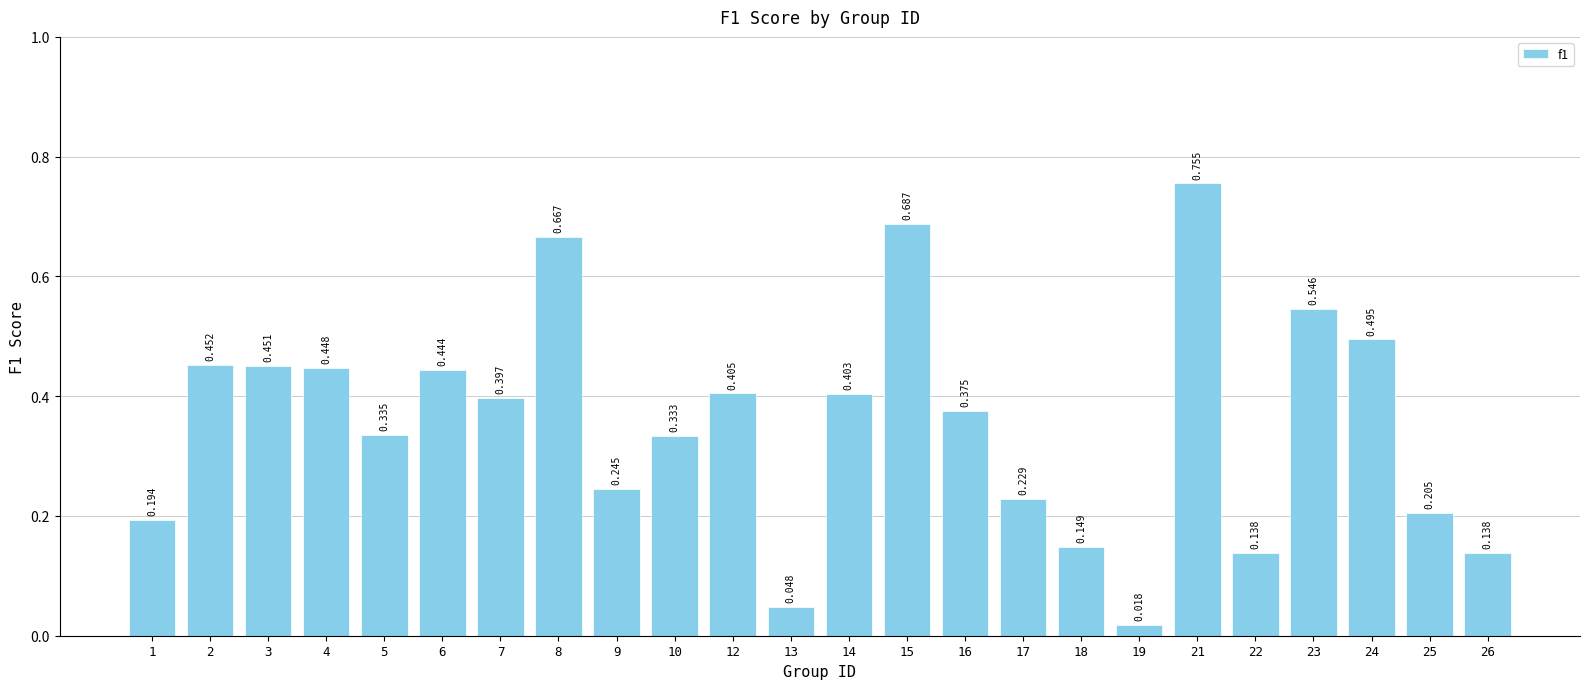

What is the change in value from 2 to 16?

-0.1